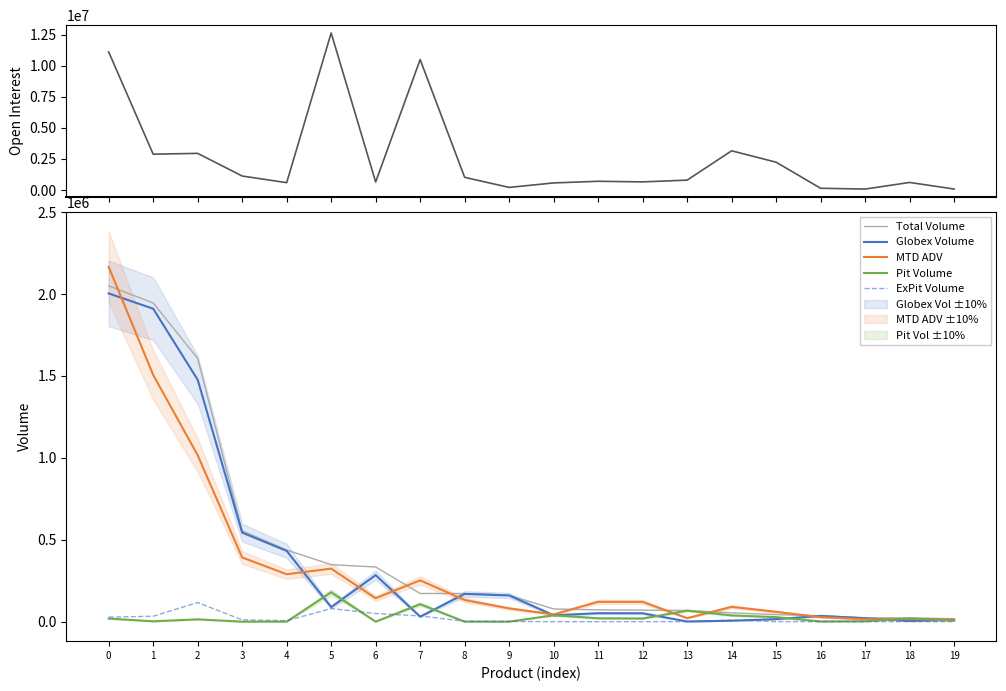

What is the difference between the Total Volume values at 7 and 13?

103733.0